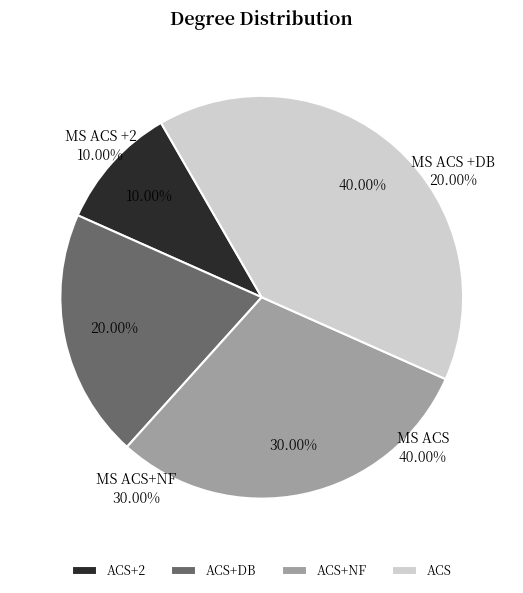

Which category has the biggest portion of the pie?

ACS